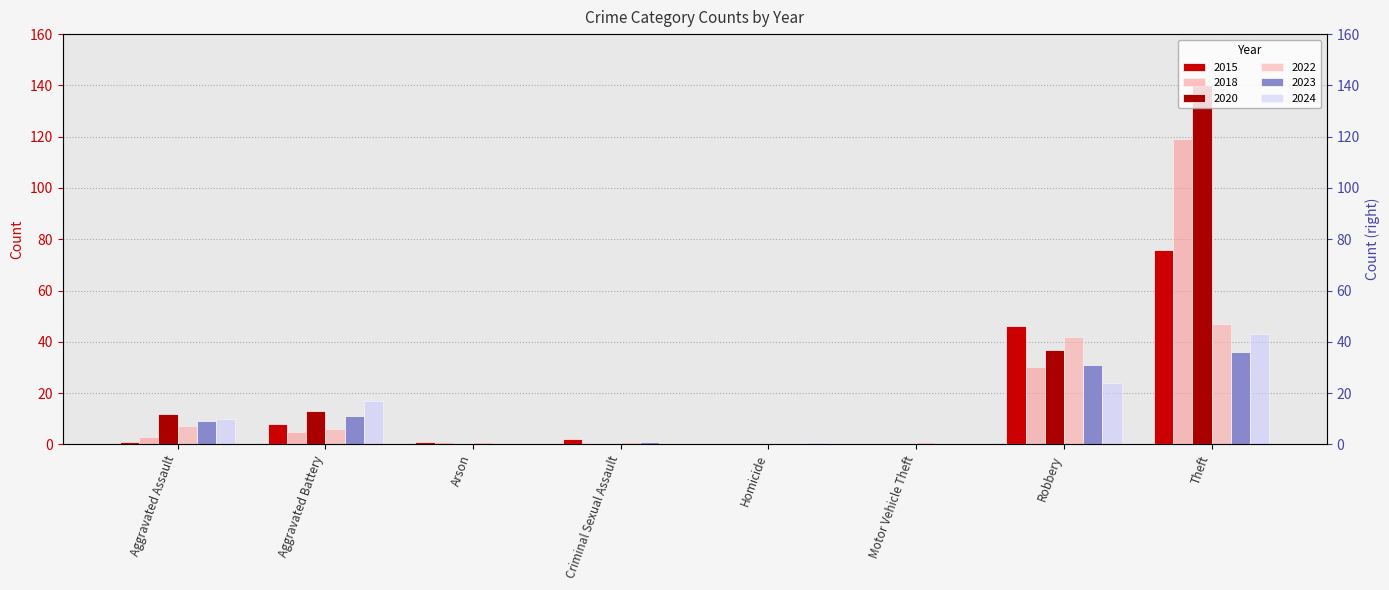

What is the label of the 7th bar from the right?

Aggravated Battery